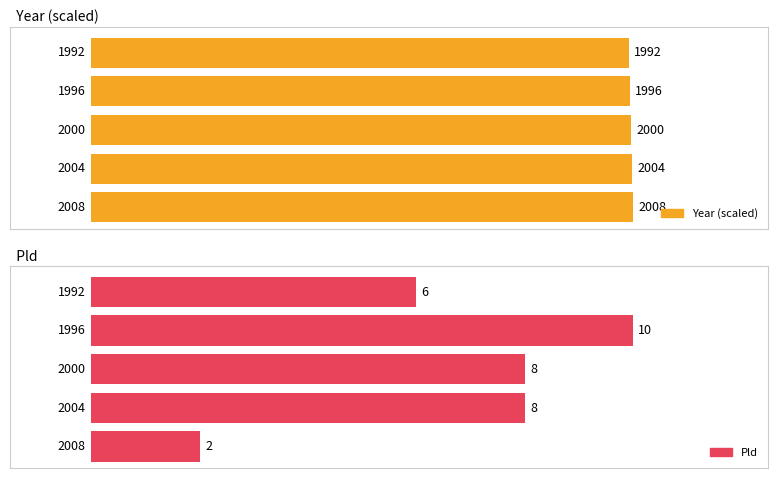

Count the Year values in the range 1996 to 2004.

3